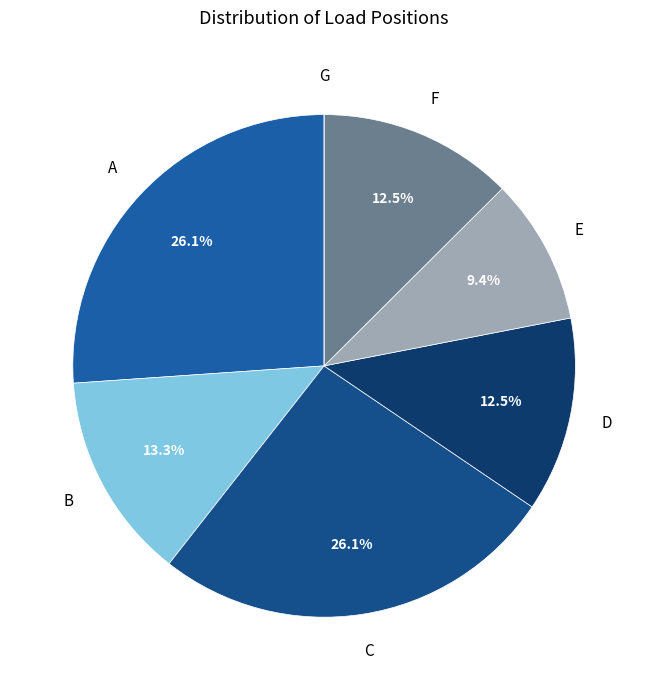

Is there any slice that represents more than half of the pie?

No